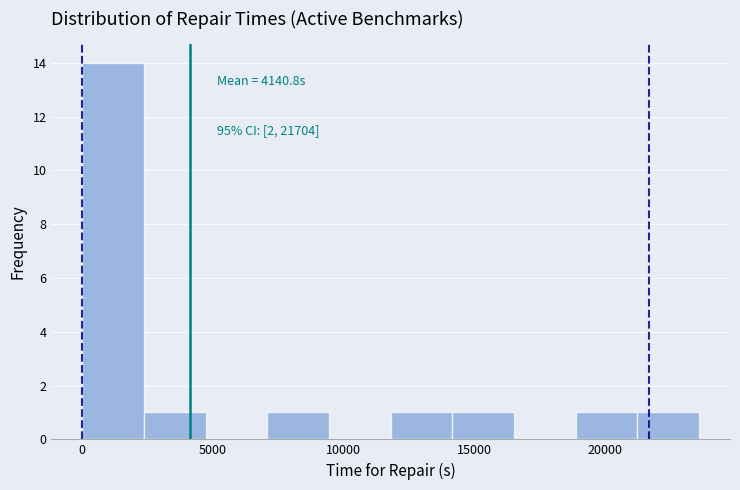

Which range on the x-axis has the tallest bar?

0 to 2500